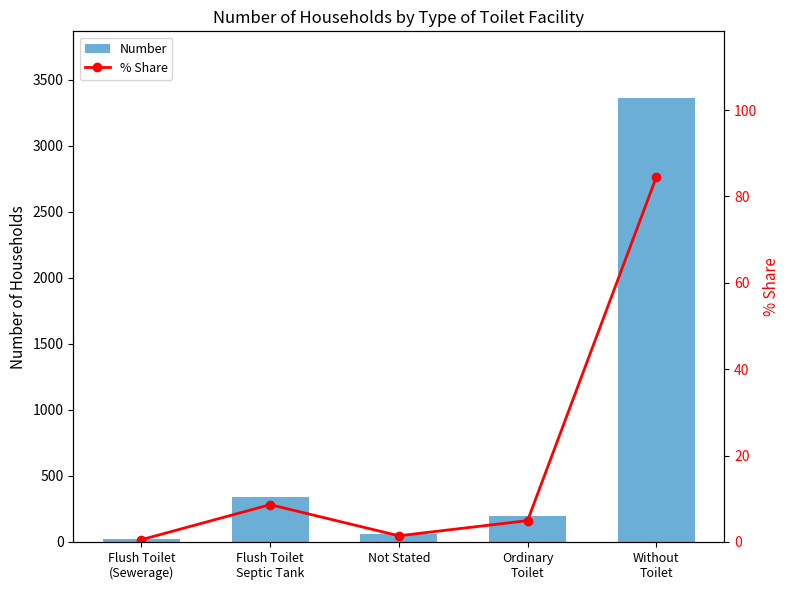

What are all the series names shown in the legend?

Number, % Share